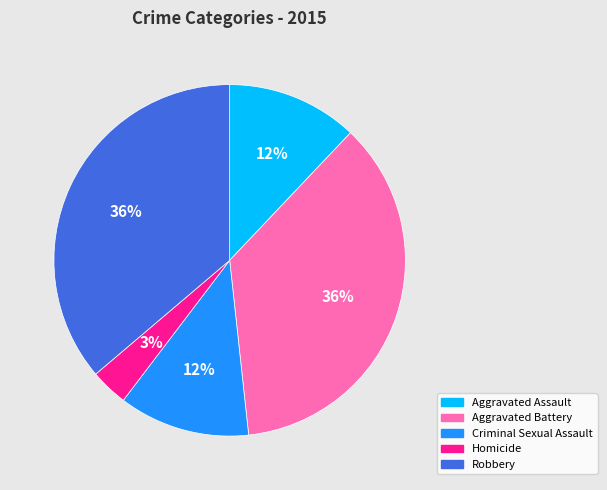

Is it true that Aggravated Assault is 24% of the pie?

False